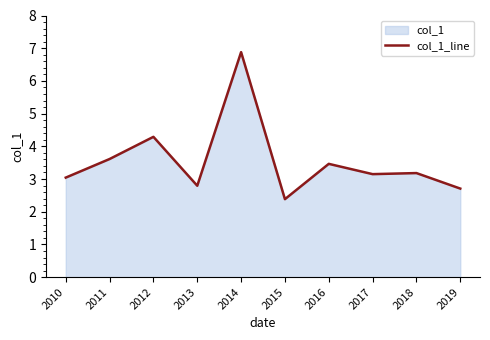

True or false: the data shows 5.7 at 2012.

False